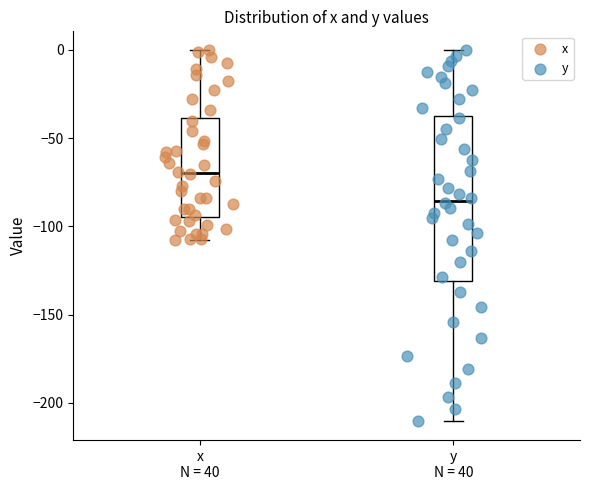

Where is the upper edge of the box for y N = 40 on the y-axis? The values are not printed on the chart, so give them approximately, as read against the axis.

-35